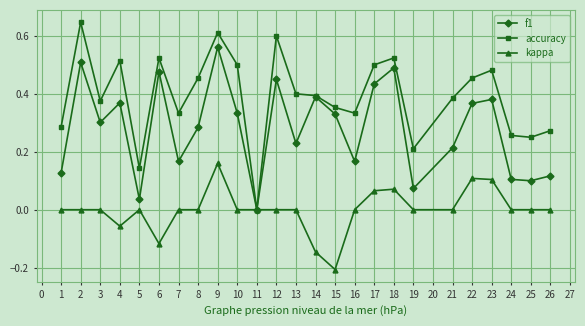

The accuracy series shows 0.9 at 10. True or false?

False